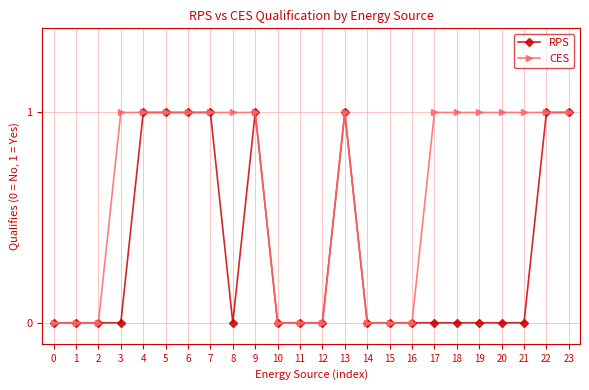

Which series has the largest total across all categories?

CES